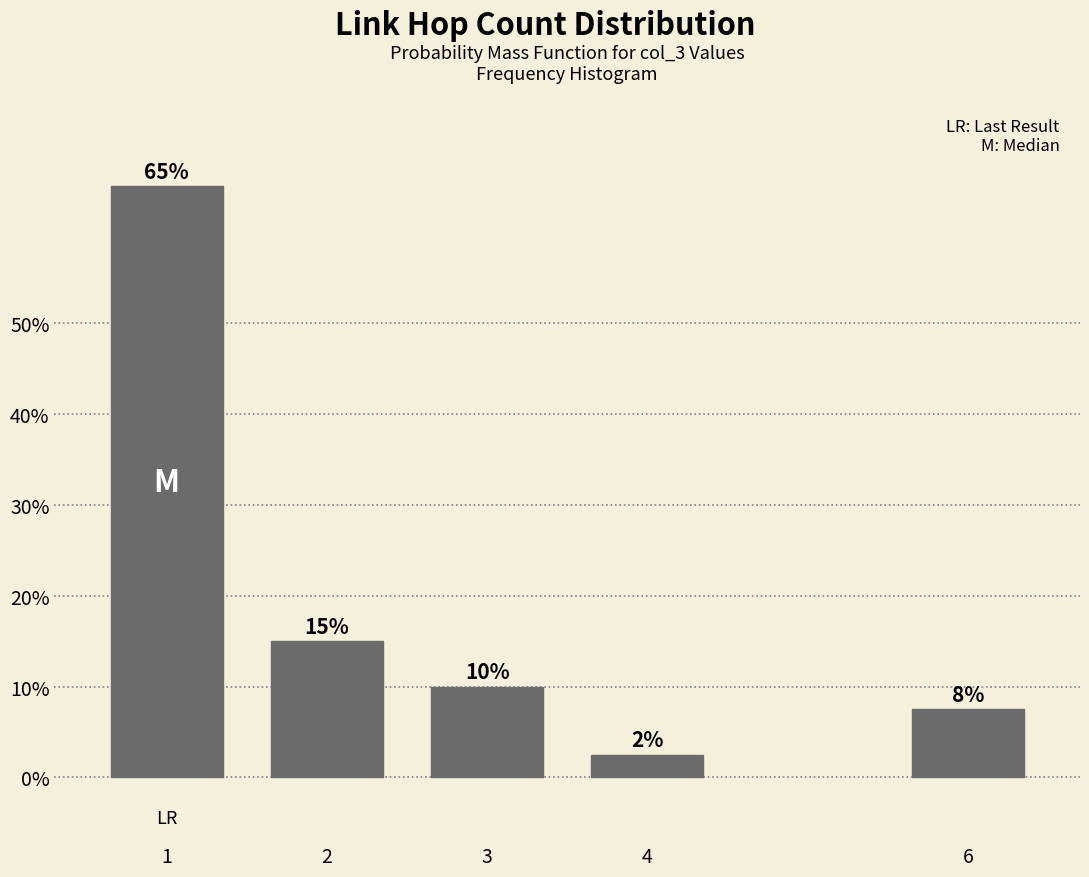

What is the value of the 5th bar from the left?

7.5